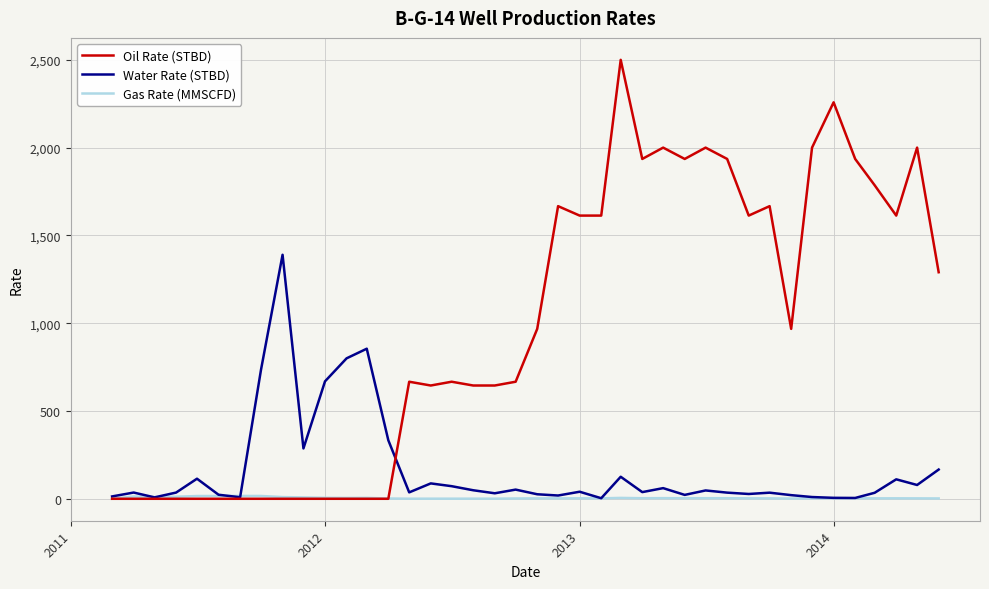

Which series has the largest total across all categories?

Oil Rate (STBD)